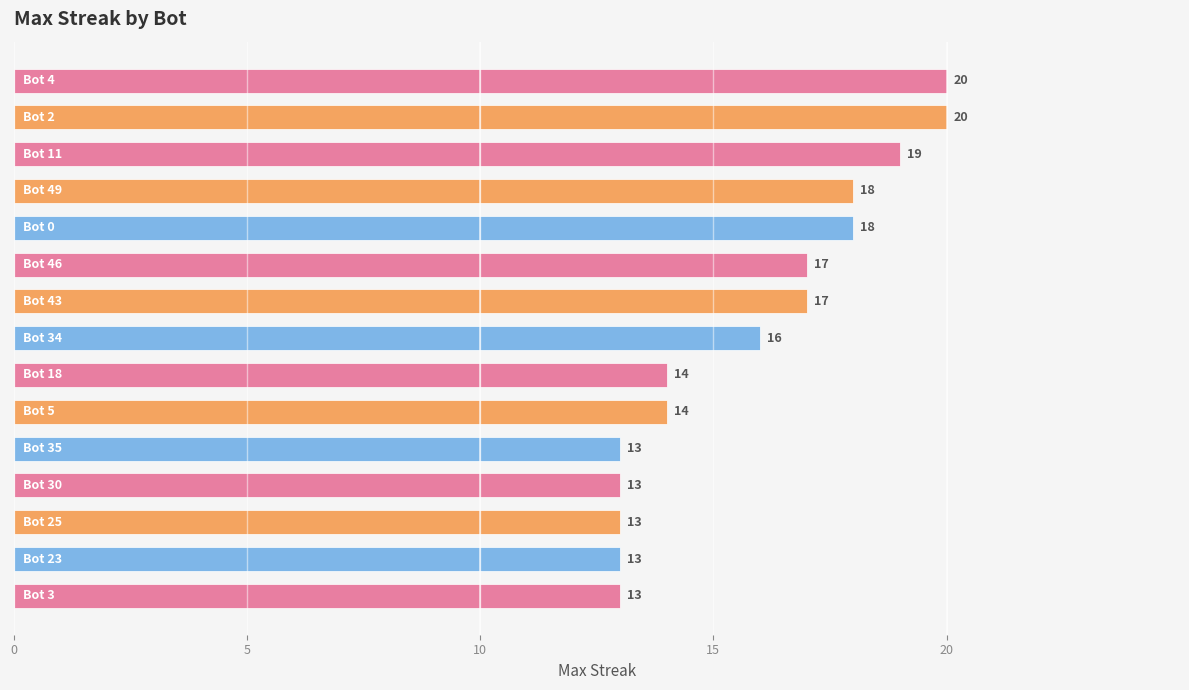

How many values are between 13 and 18?

12